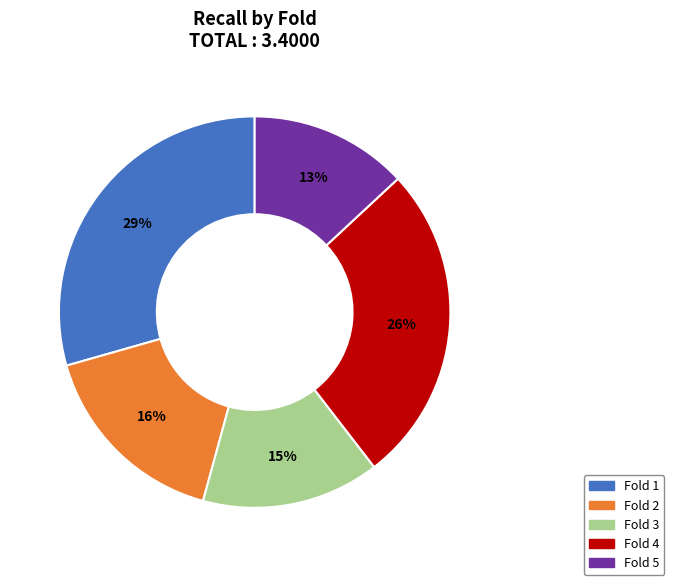

Do Fold 2 and Fold 4 together represent more than half of the pie?

No